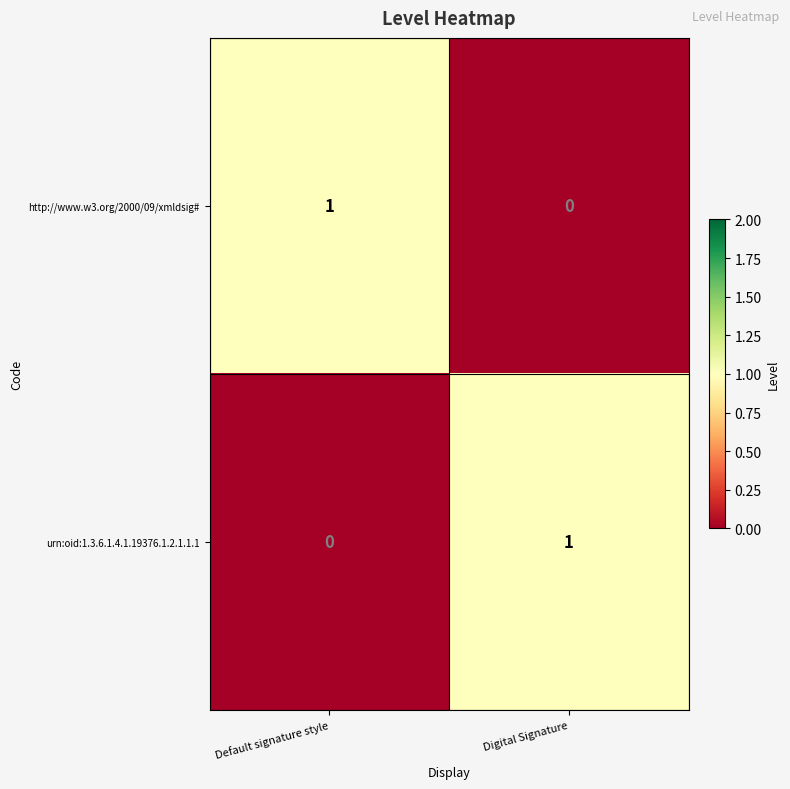

Reading left to right, list all the values displayed in this chart.

http://www.w3.org/2000/09/xmldsig#: 1	0
urn:oid:1.3.6.1.4.1.19376.1.2.1.1.1: 0	1